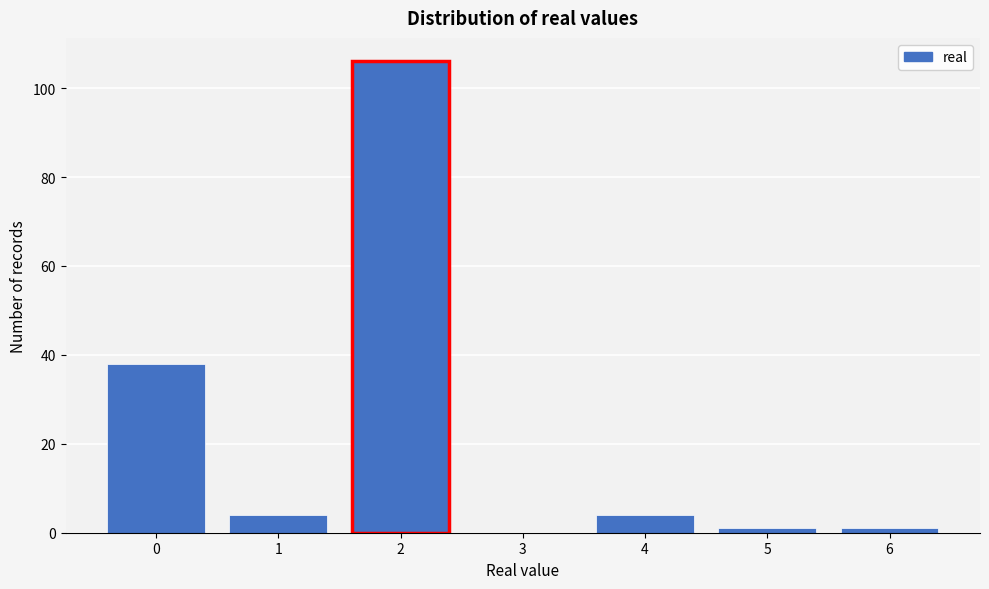

Reading left to right, what are all the values shown in this chart?

0=38	1=4	2=106	3=0	4=4	5=1	6=1